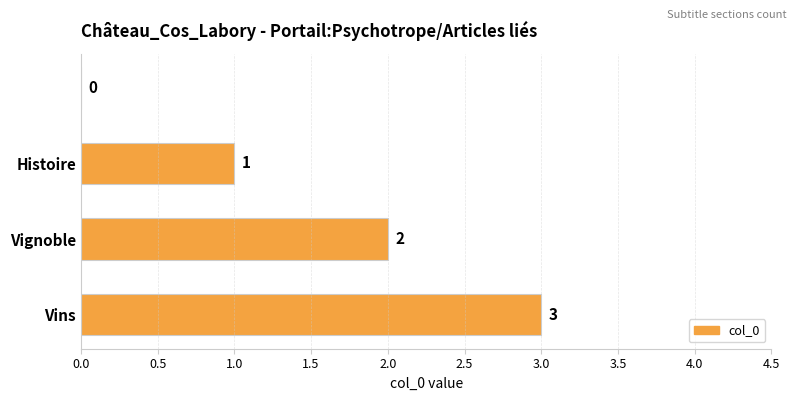

What is the sum of all values?

6